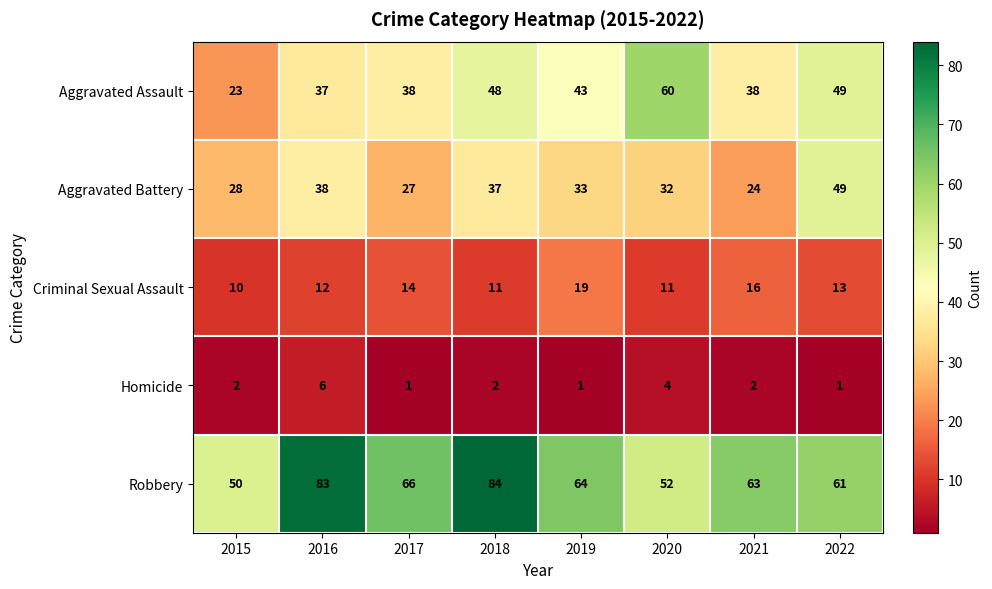

What is the difference between the second highest and second lowest values in the Homicide series?

3